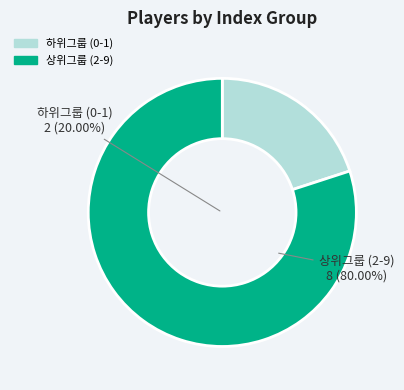

Is 차명진 the majority of the pie?

No